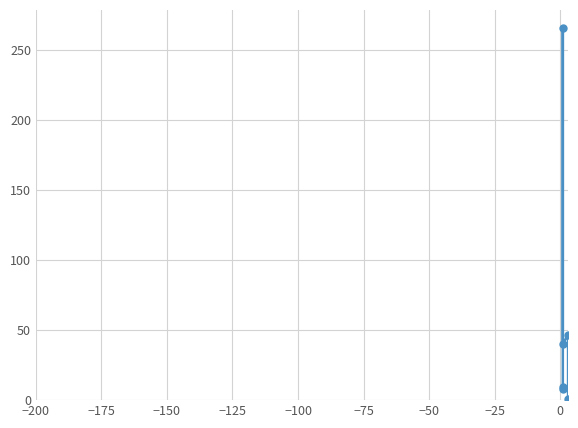

How many interior local valleys (lower than both neighbors) does the data have?

1